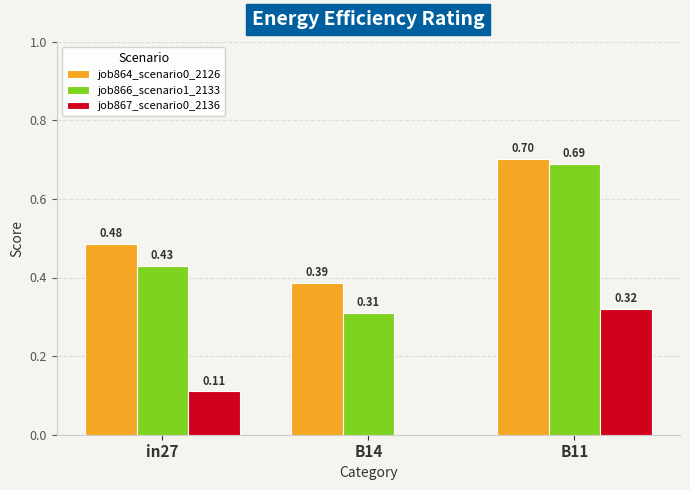

Where is job866_scenario1_2133 nearest to the value 0?

B14